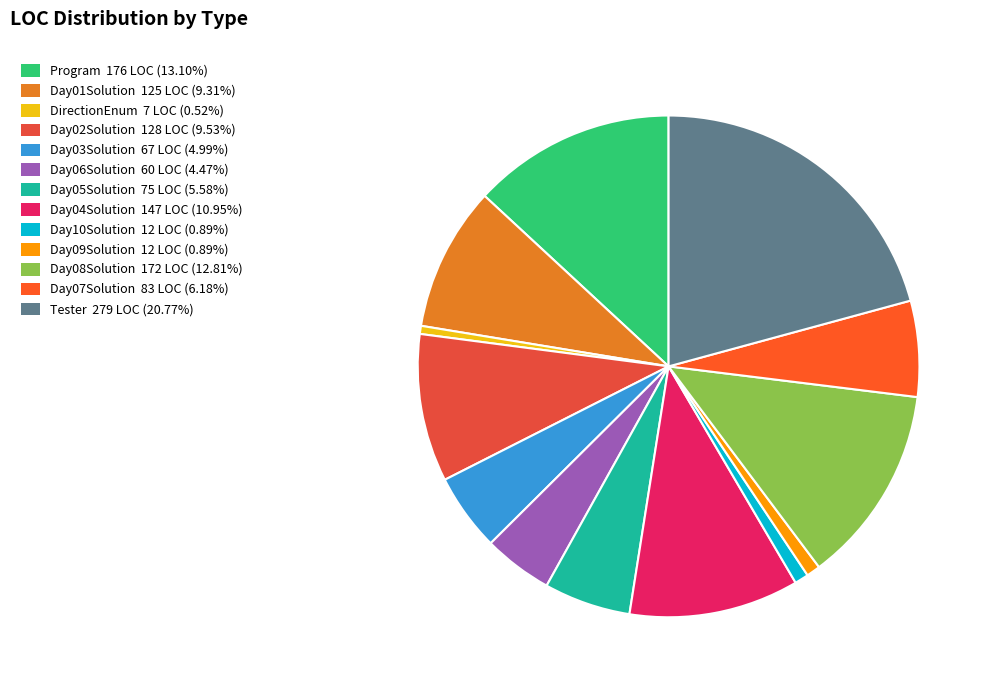

How many slices are in this pie chart?

13